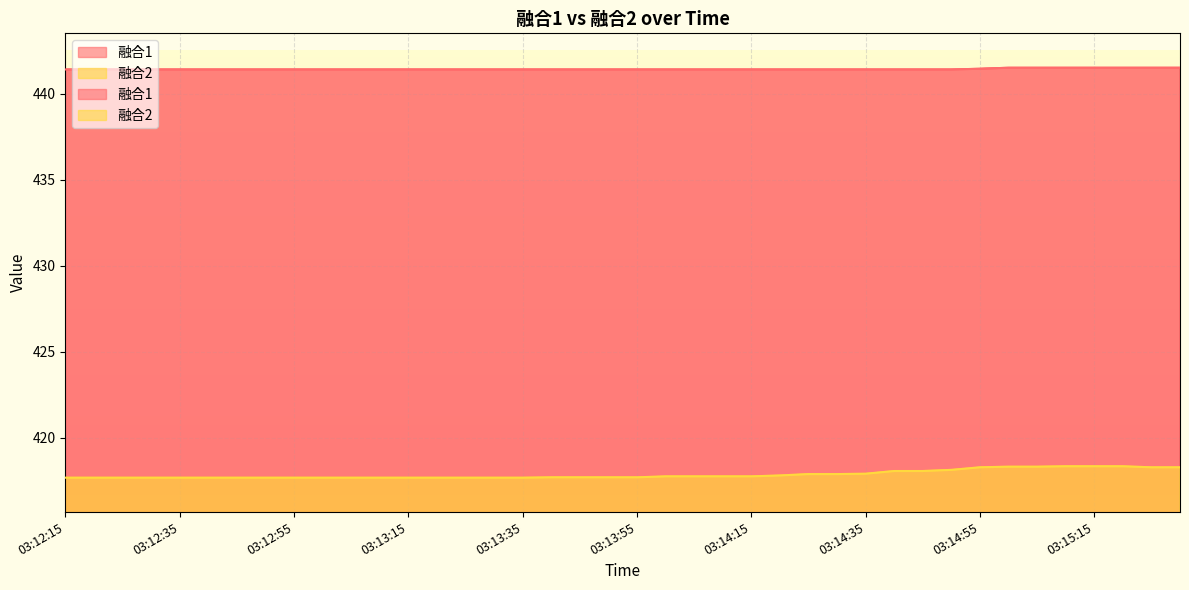

True or false: 融合1 and 融合2 cross at least once.

False